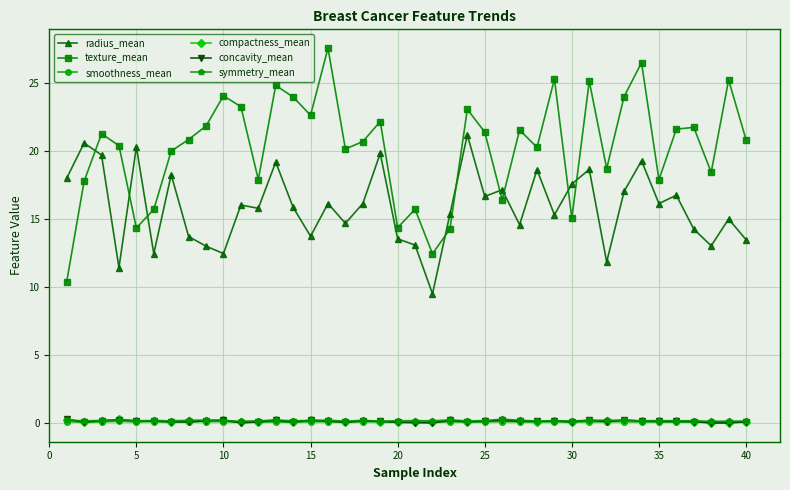

What is the value of the smoothness_mean point at the 23rd from the left?

0.1